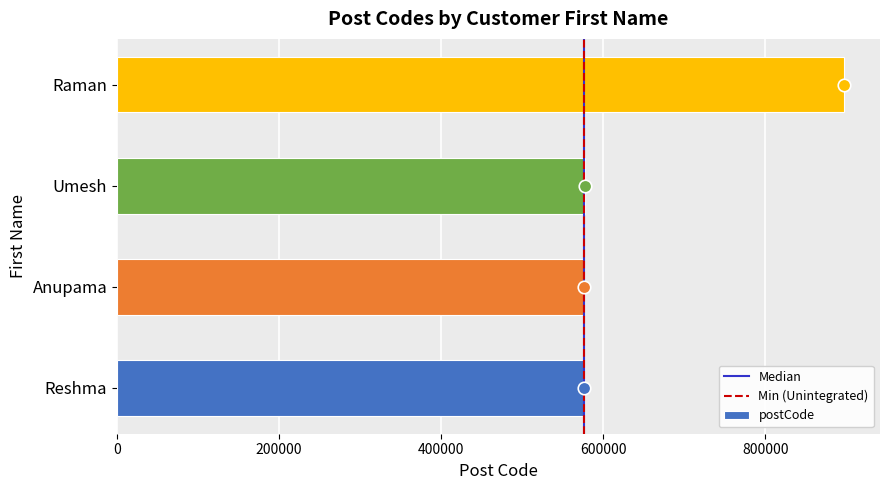

What is the sum of all values?

2626216